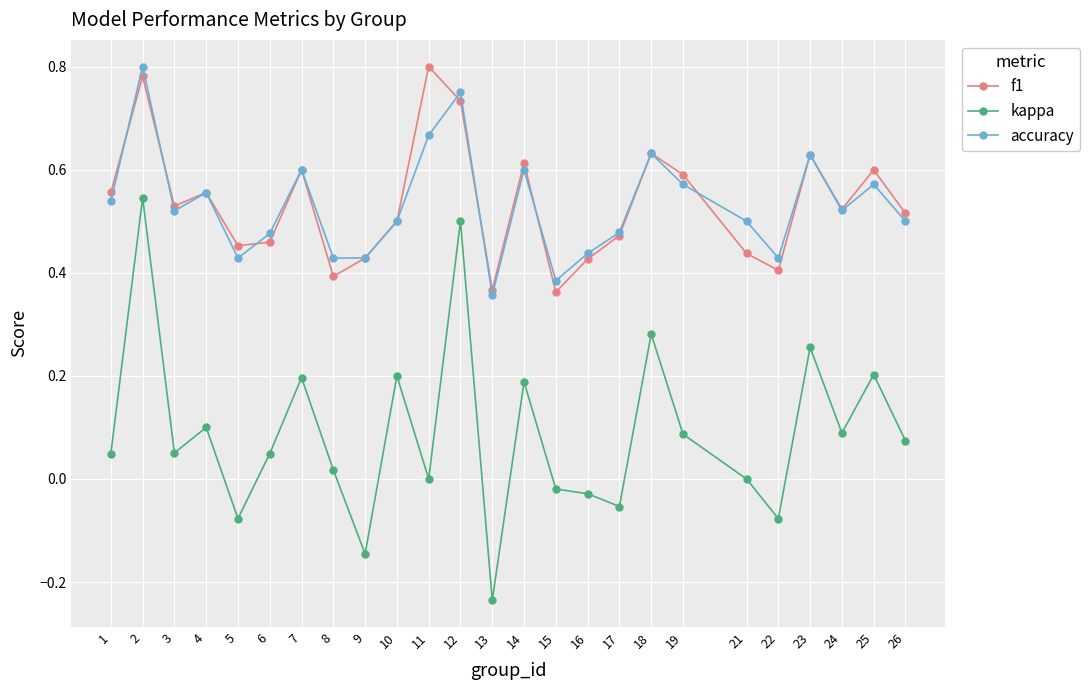

What is the sum of the accuracy values at 19 and 4?

1.1